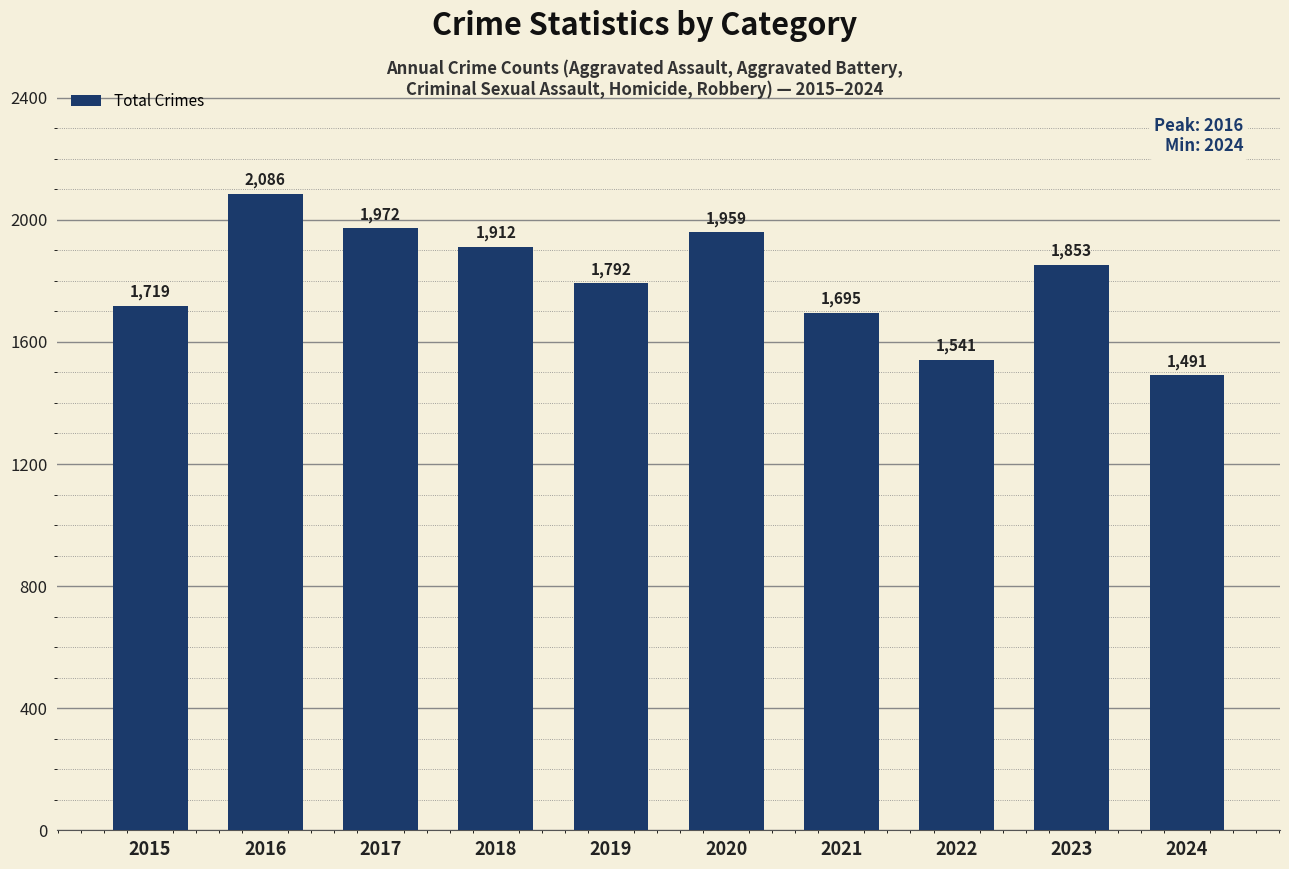

The value at 2021 is 1695. True or false?

True